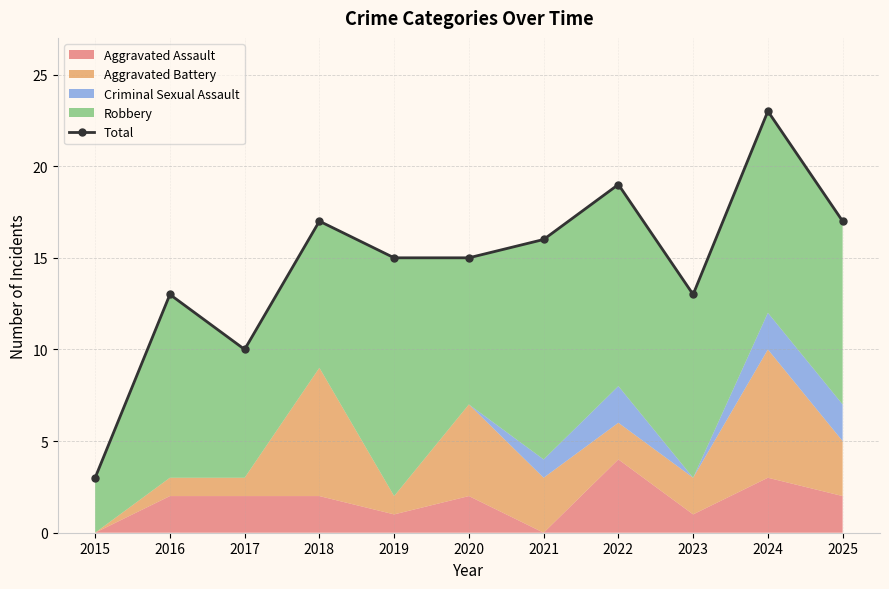

What is the sum of all values?

161